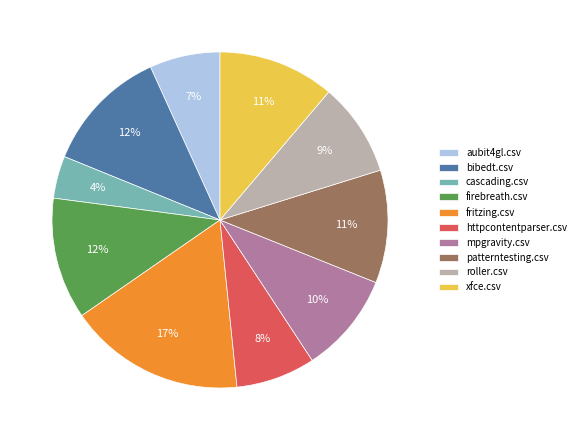

Is the sum of aubit4gl.csv and cascading.csv greater than half?

No